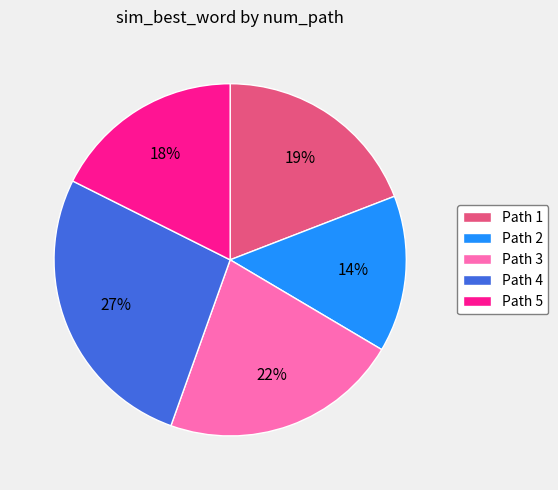

To the nearest percent, what is the average slice percentage?

20%